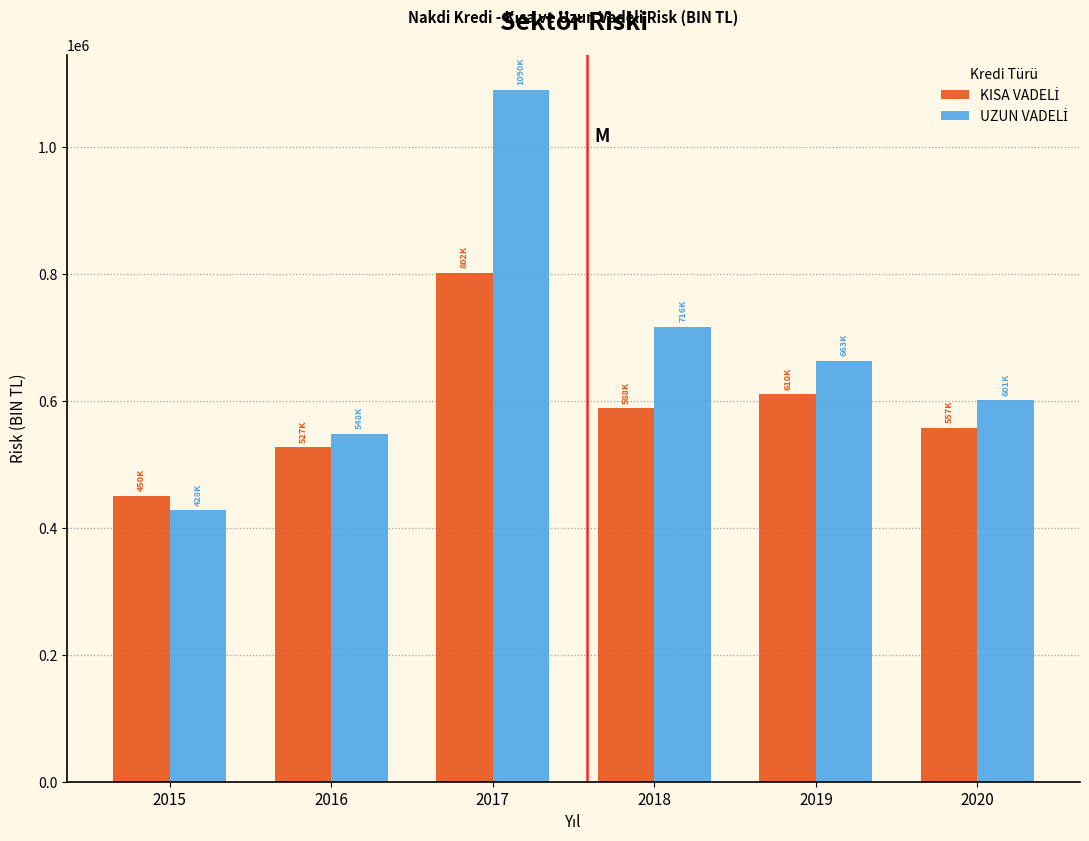

At how many categories does at least one series exceed 485233?

5